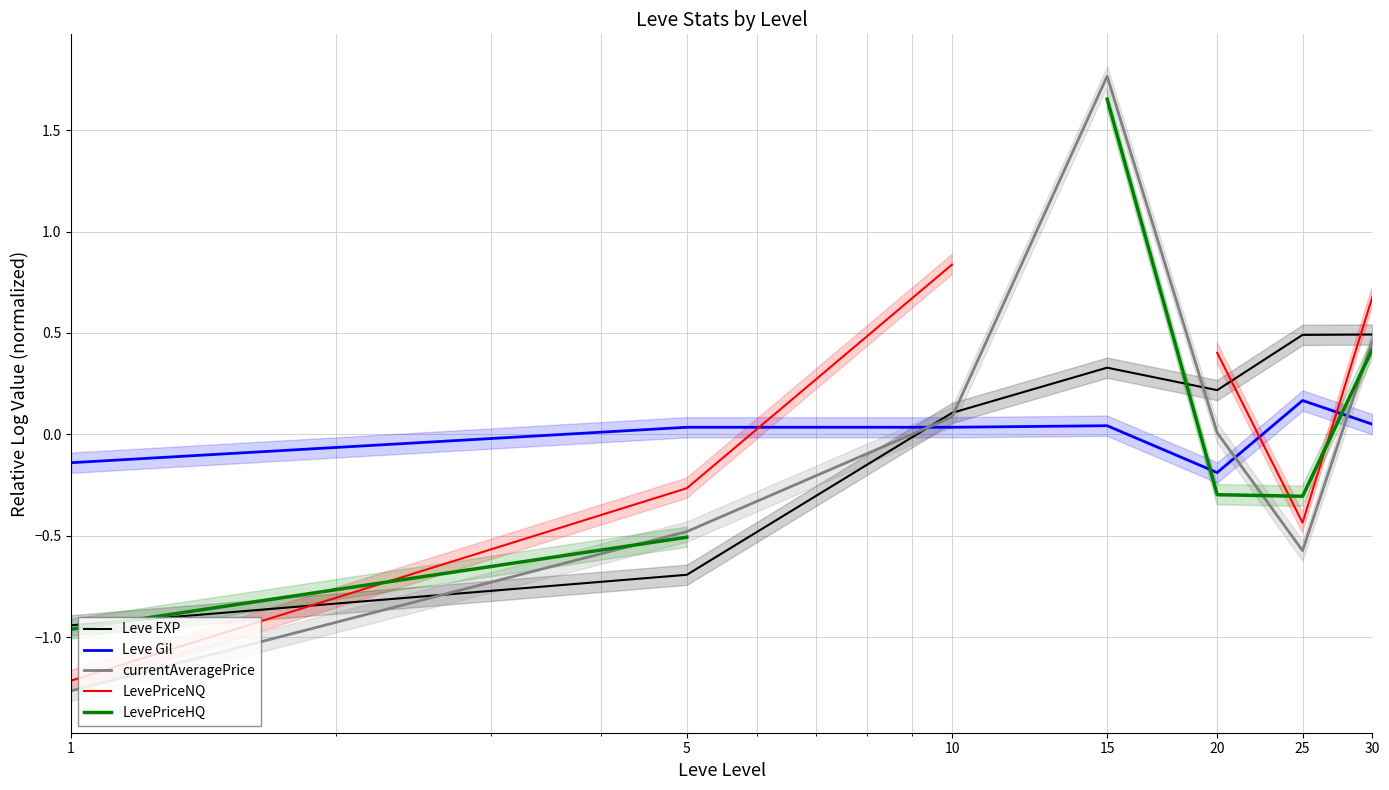

Count the number of data series in this chart.

5